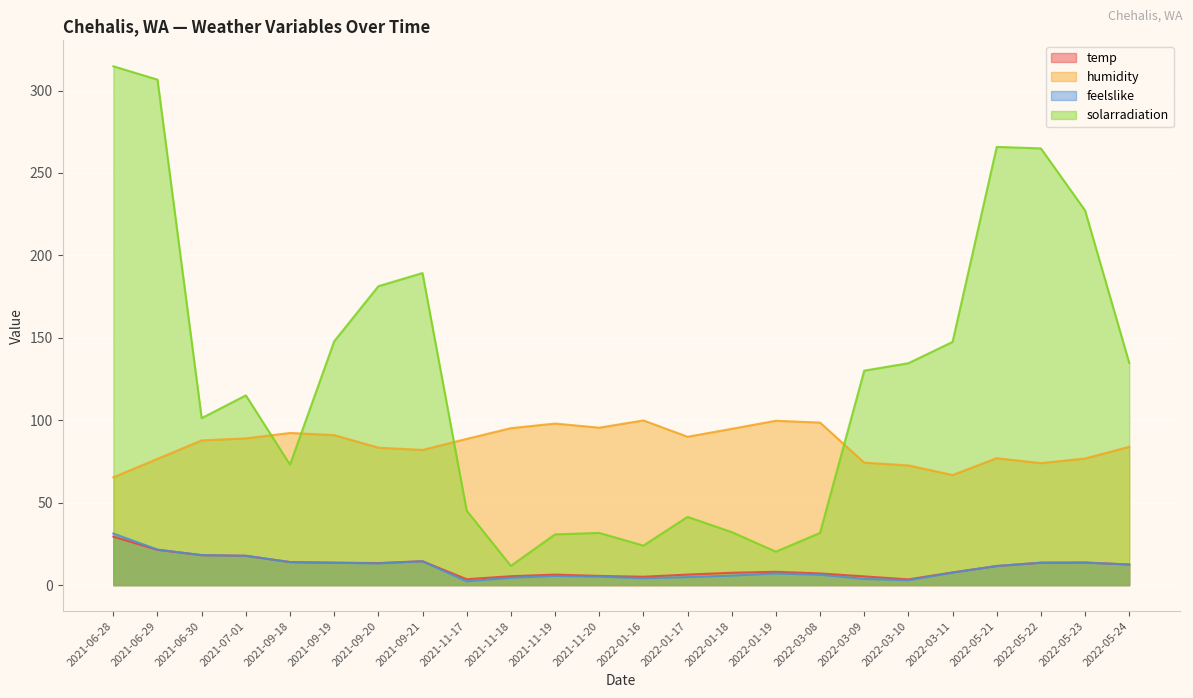

What are all the series names shown in the legend?

temp, humidity, feelslike, solarradiation